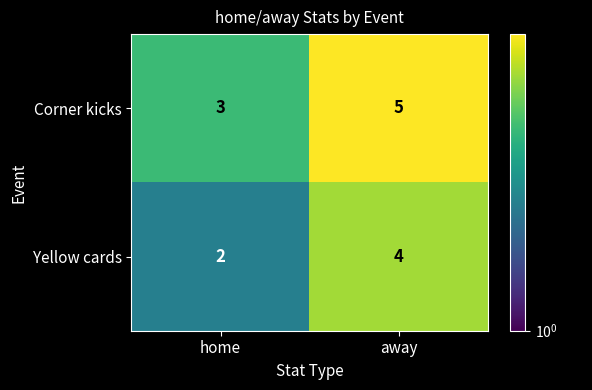

Is it true that Corner kicks equals 5 at away?

True